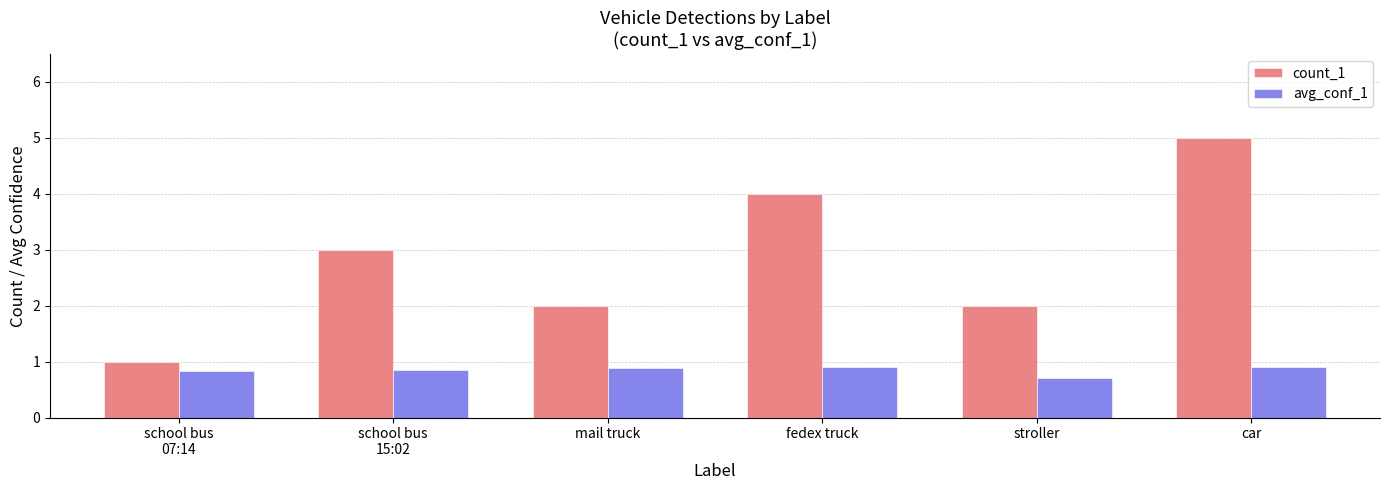

What is the spread (max minus min) of values at school bus
07:14?

0.2